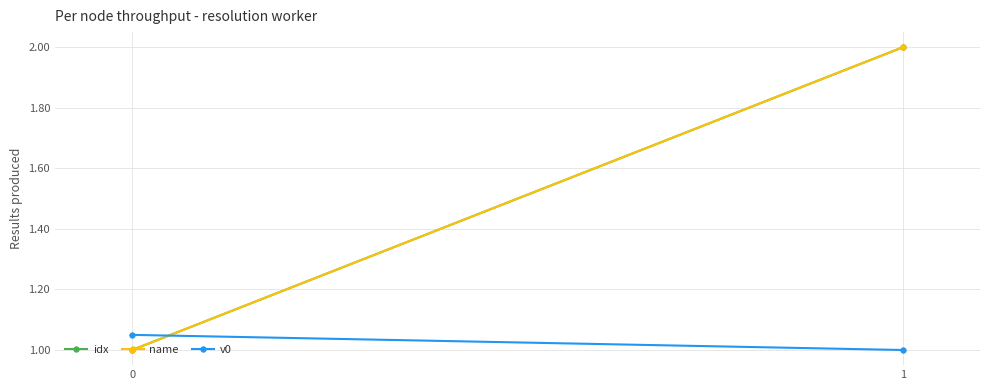

At which category is the sum across all series the highest?

1